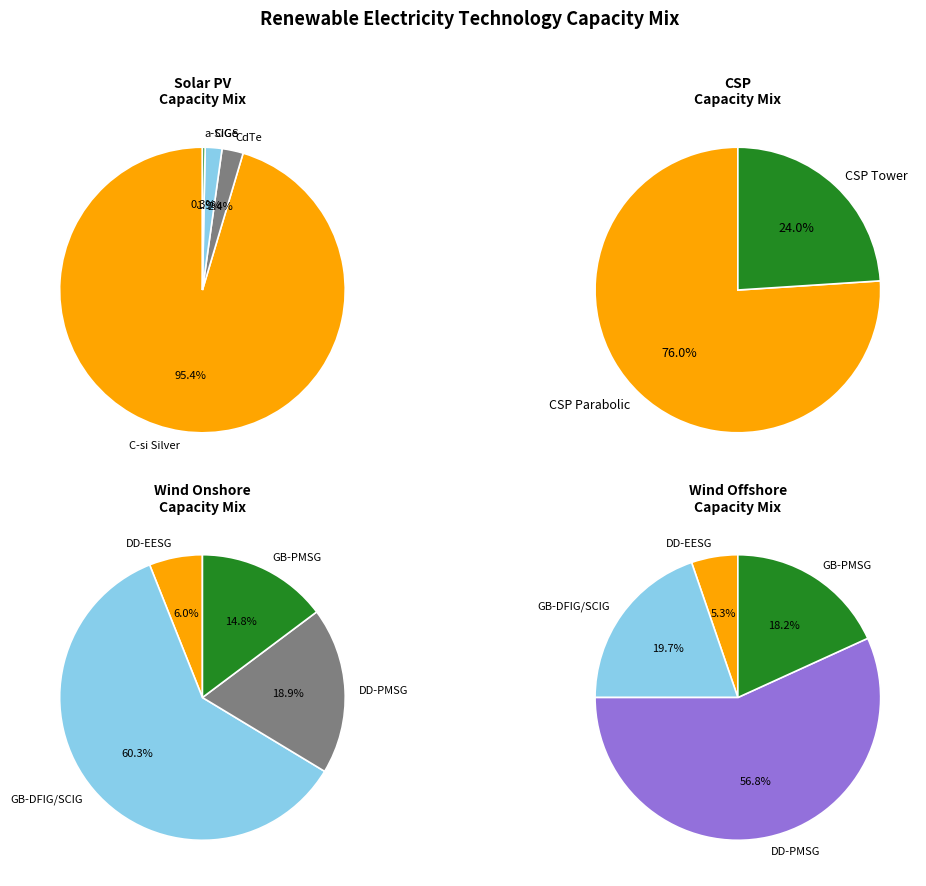

To the nearest percent, what percentage of the pie is CdTe?

2%